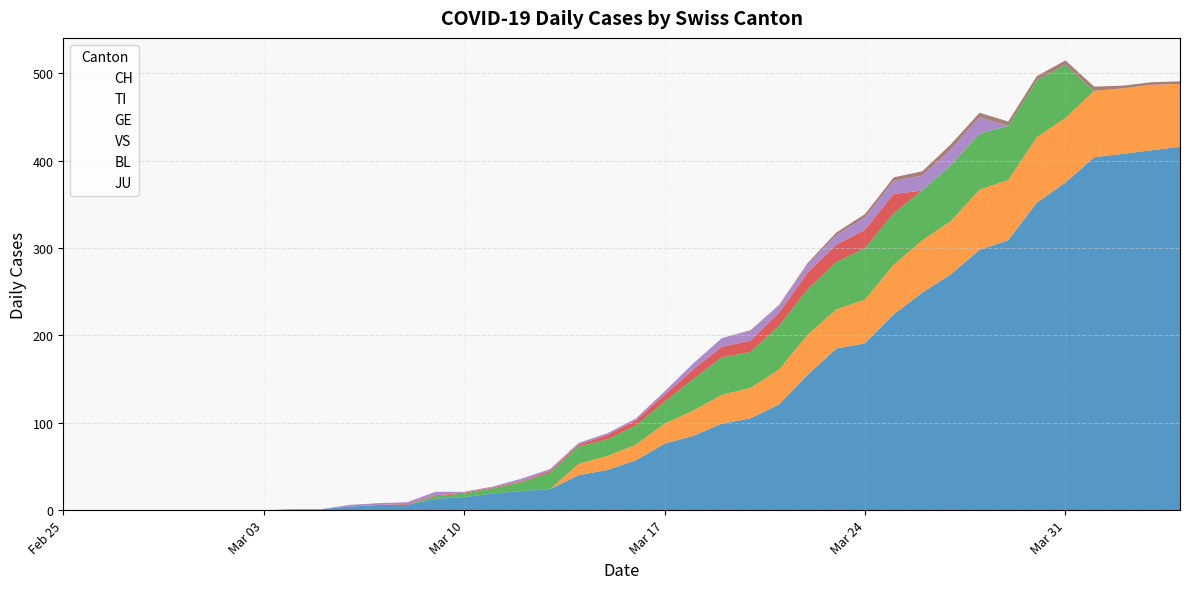

How many series are shown in this chart?

6